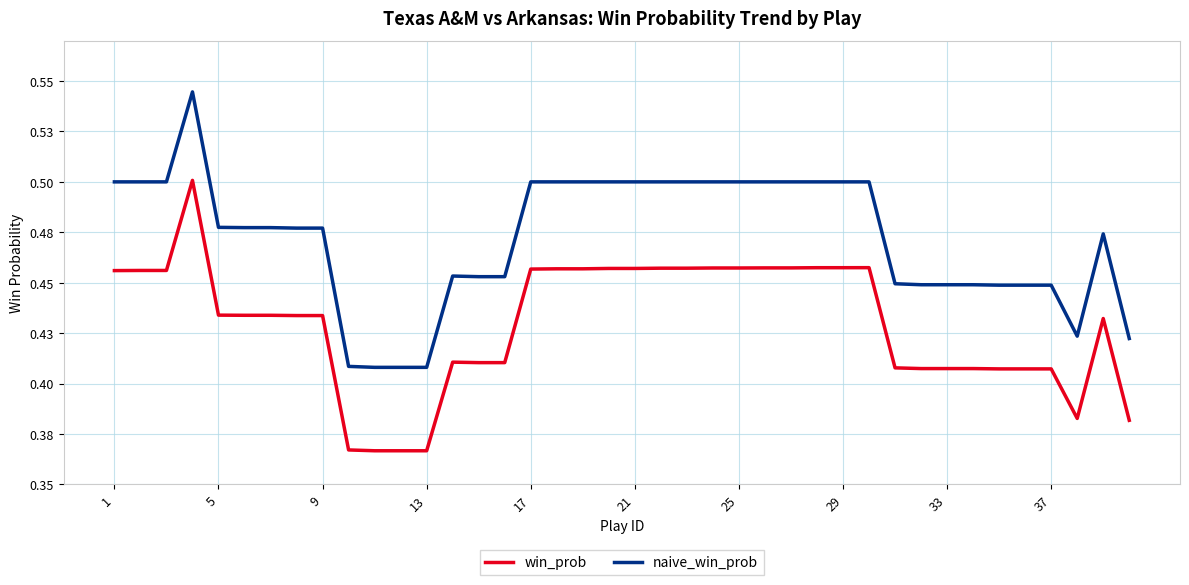

Count the win_prob values in the range 0 to 1.

40